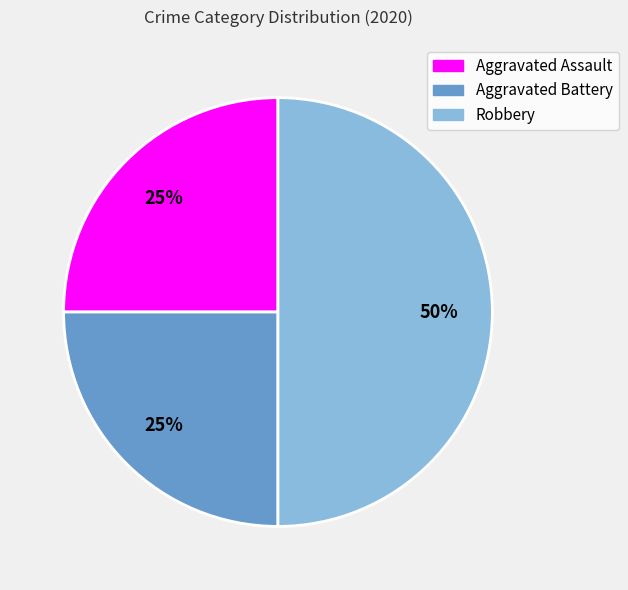

What is the largest slice in the pie chart?

Robbery